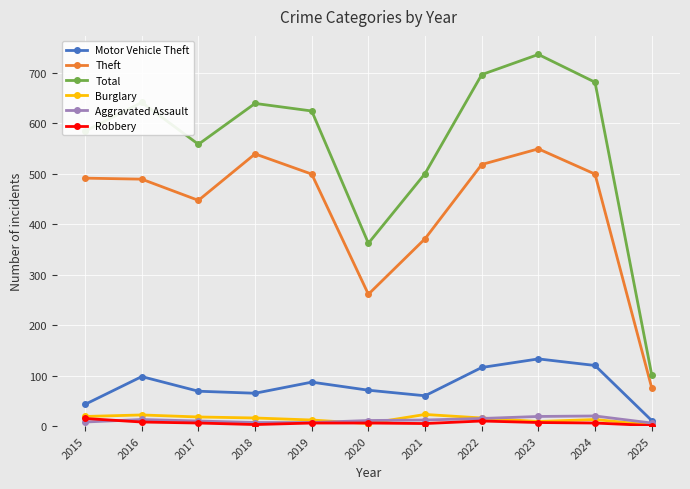

True or false: Theft and Motor Vehicle Theft intersect in this chart.

False